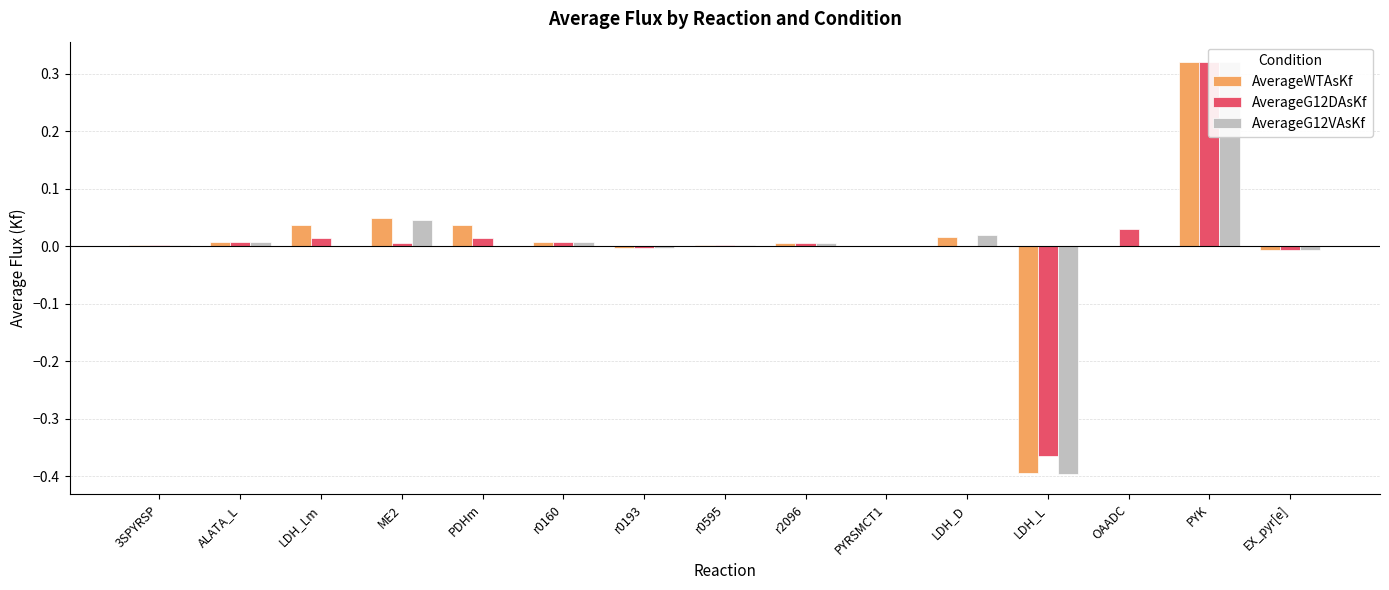

True or false: AverageG12DAsKf has a value of 0.0 at r0595.

True